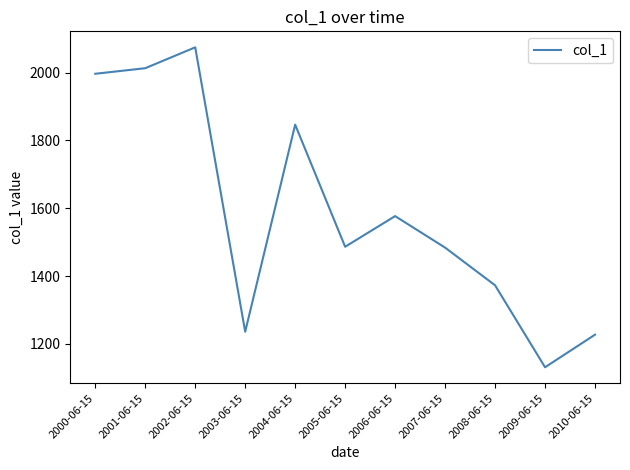

True or false: there are more than 1 points higher than both neighbors.

True